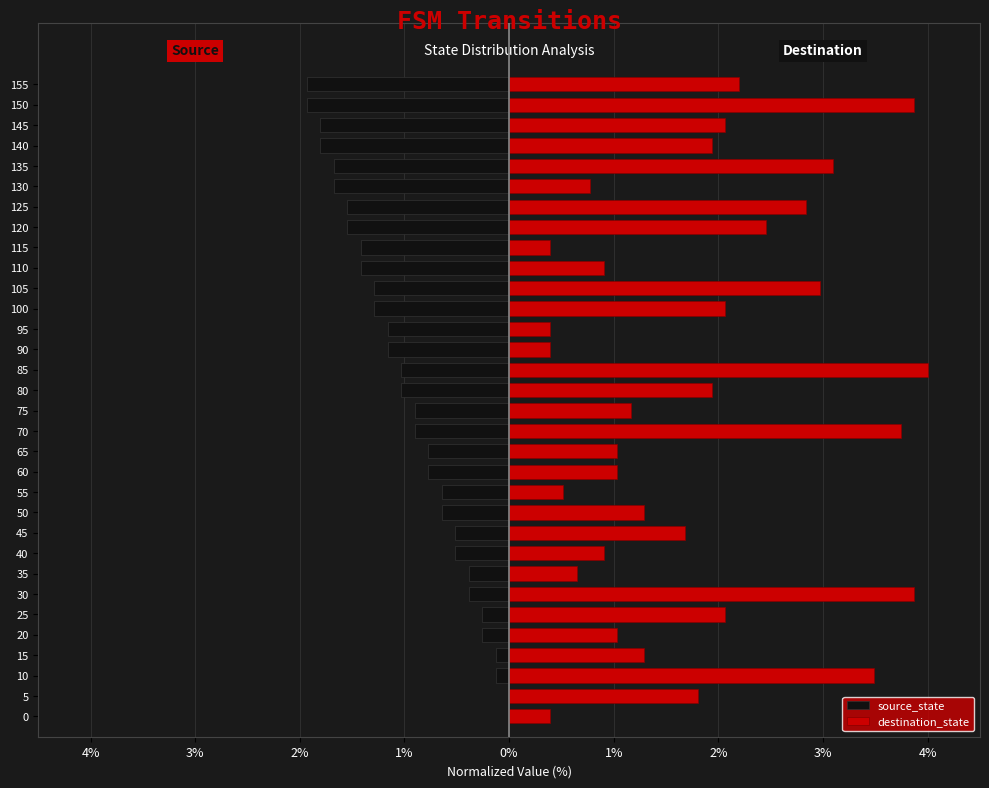

How many bars are there in each group?

2